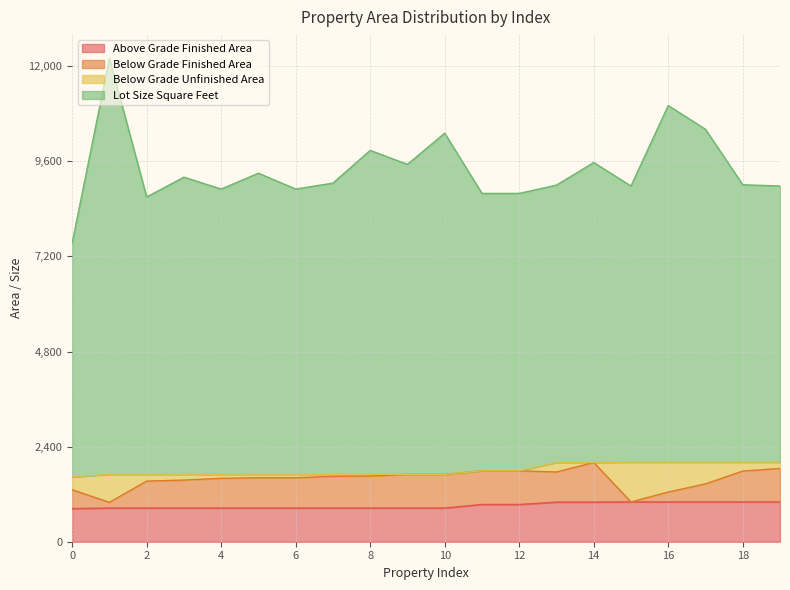

True or false: Lot Size Square Feet and Above Grade Finished Area intersect in this chart.

False